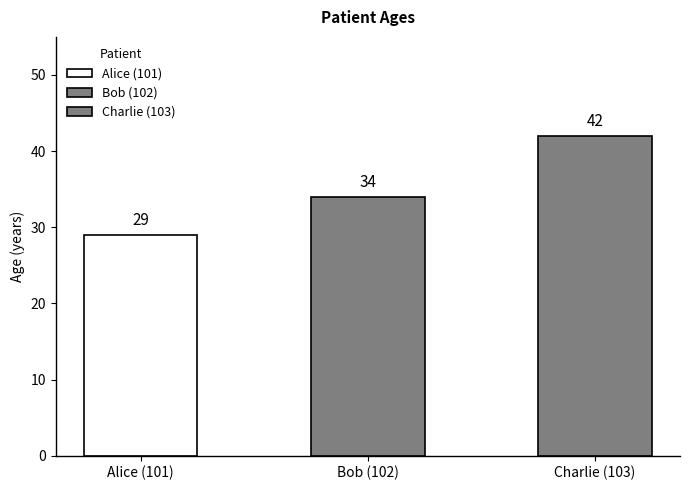

What is the average value?

35